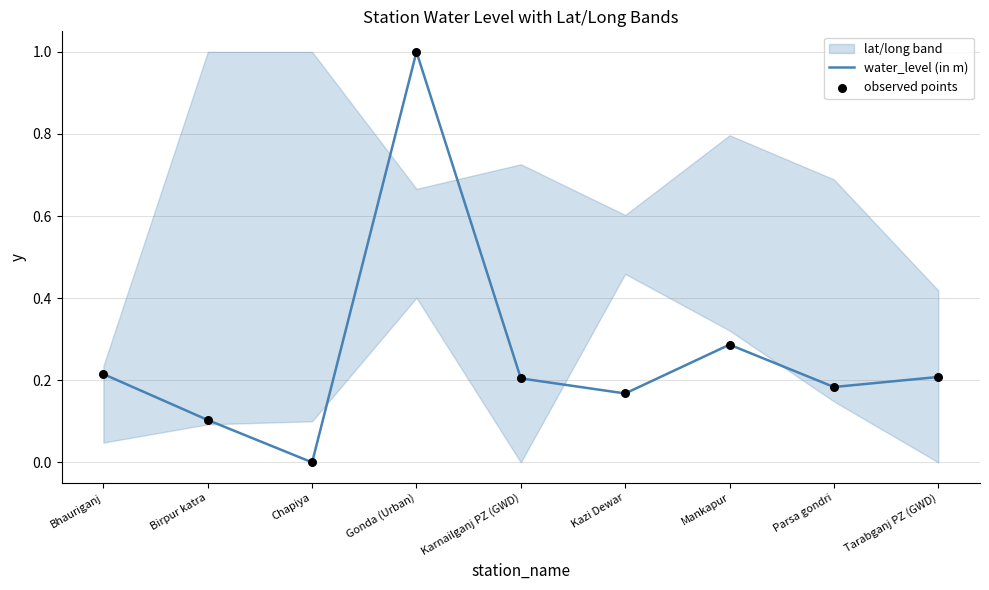

What is the total value across all series at Birpur katra?

0.2